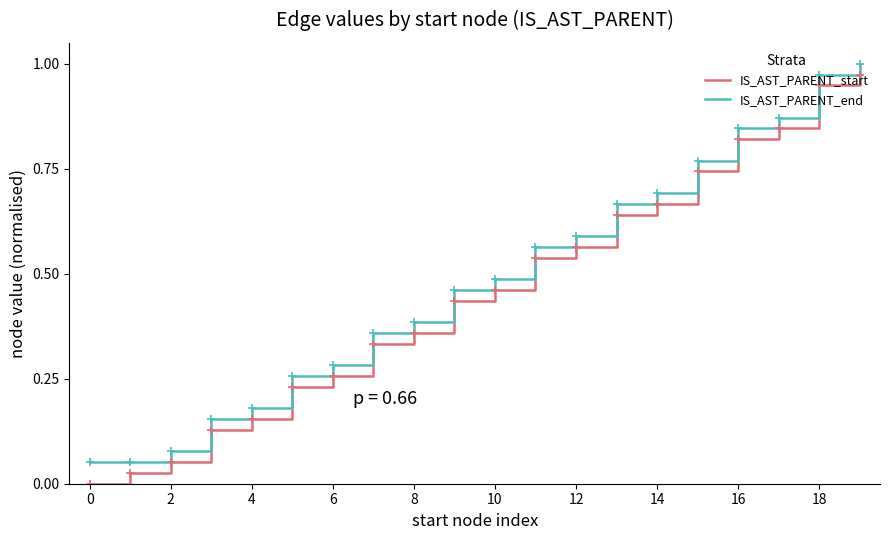

Which series has the largest total across all categories?

IS_AST_PARENT_end